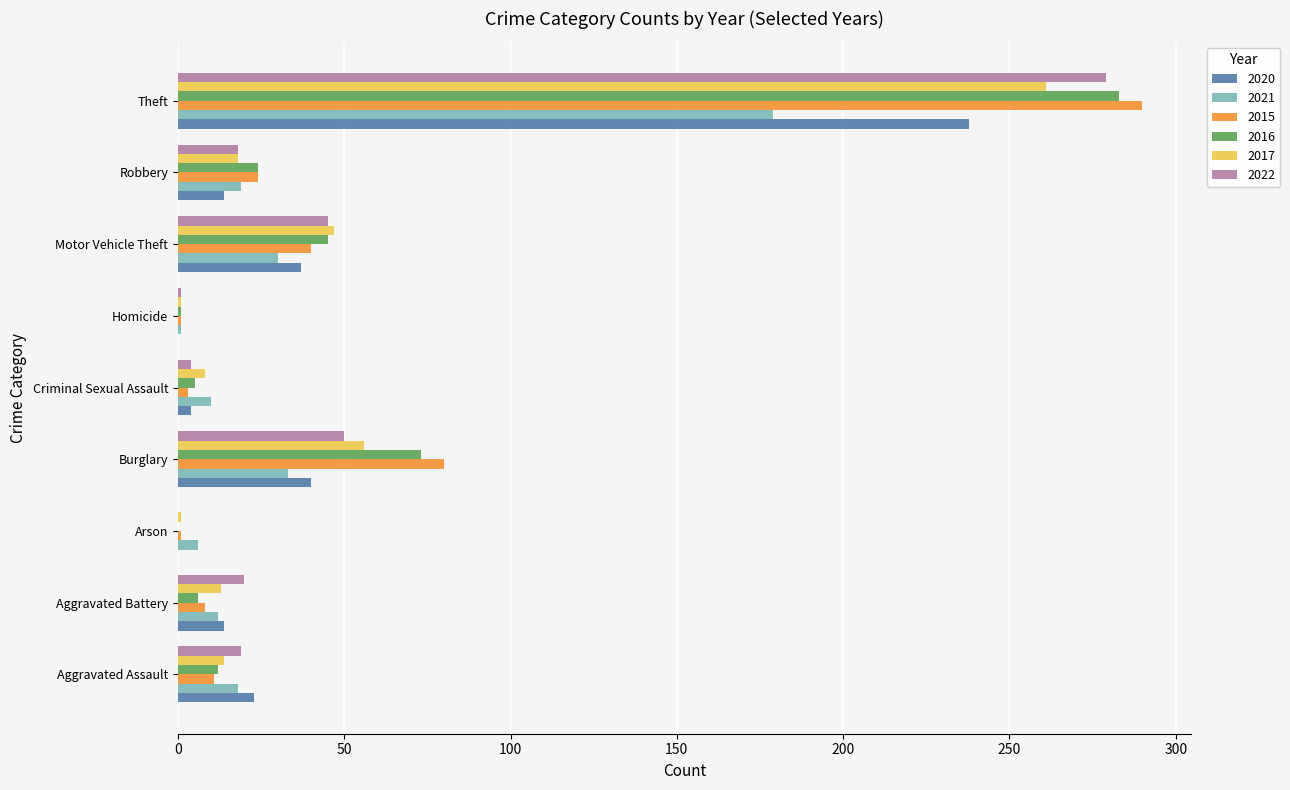

What is the maximum value for 2017?

261